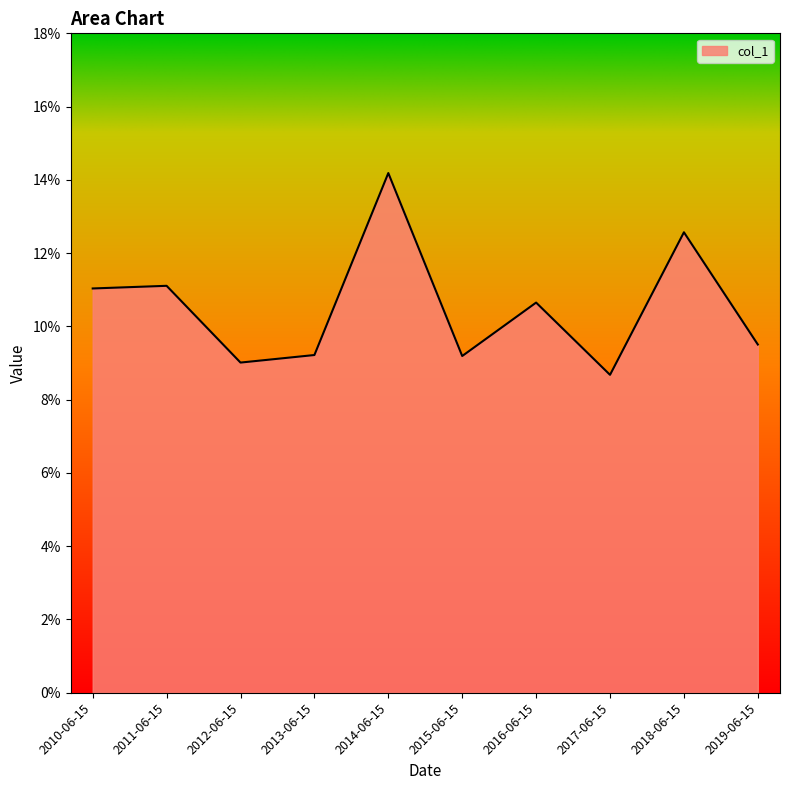

True or false: the data has more than 2 interior local peaks.

True